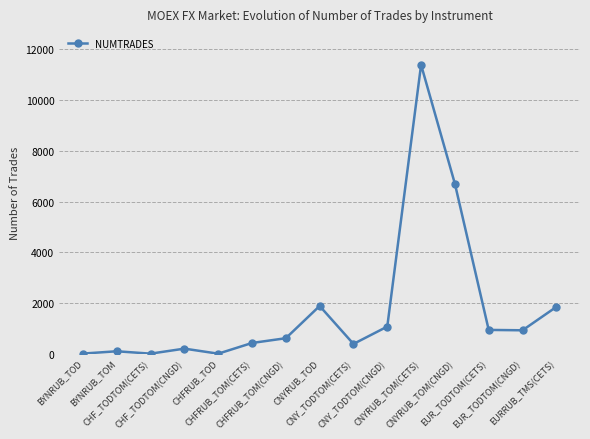

What is the maximum value shown in the chart?

11392